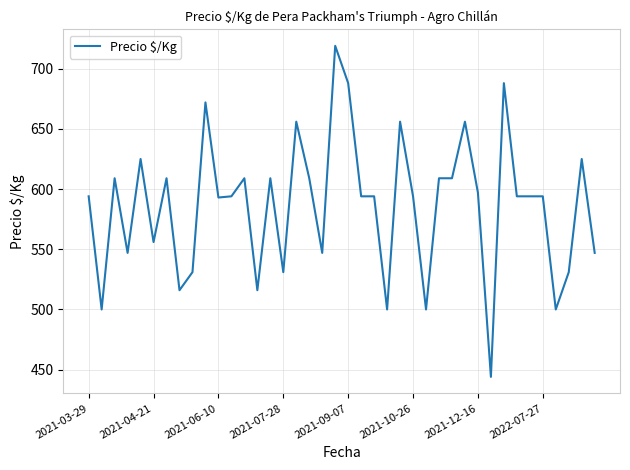

What is the difference between the maximum and minimum values?

275